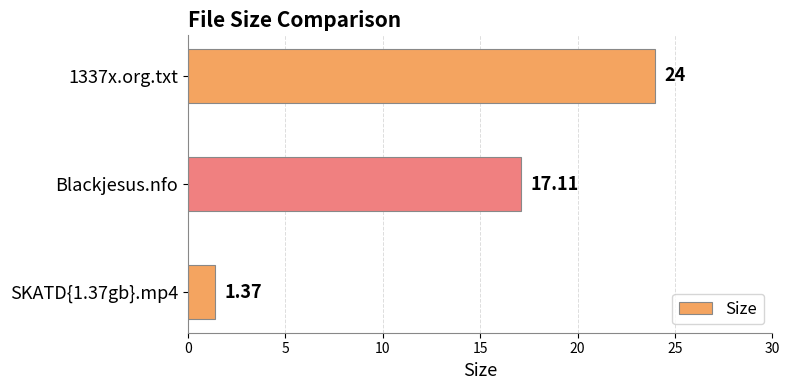

List the labels in order of value, smallest first.

SKATD{1.37gb}.mp4, Blackjesus.nfo, 1337x.org.txt